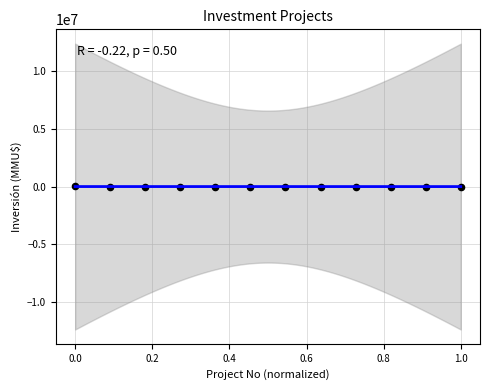

What is the average Y value?

1672